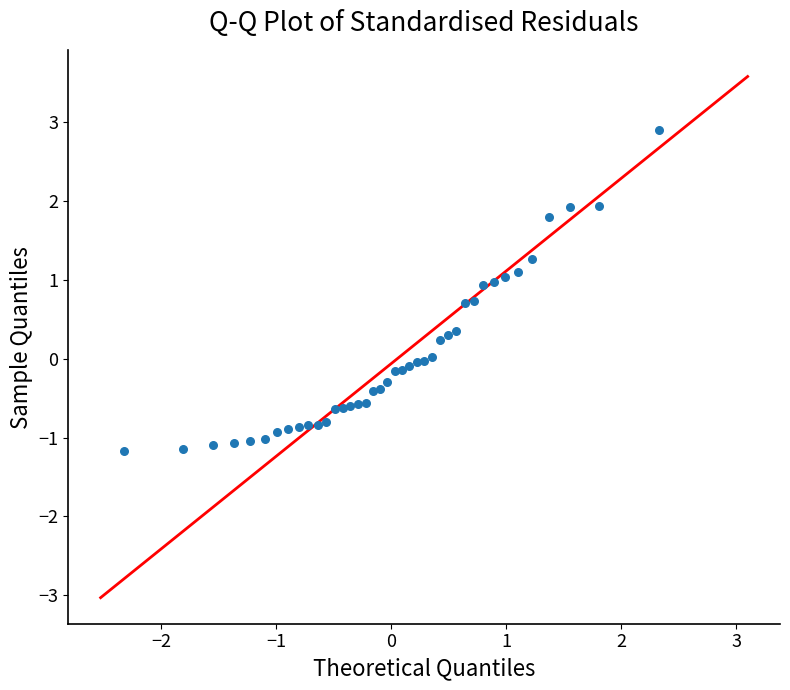

What is the range of Y values (max minus min)?

4.1